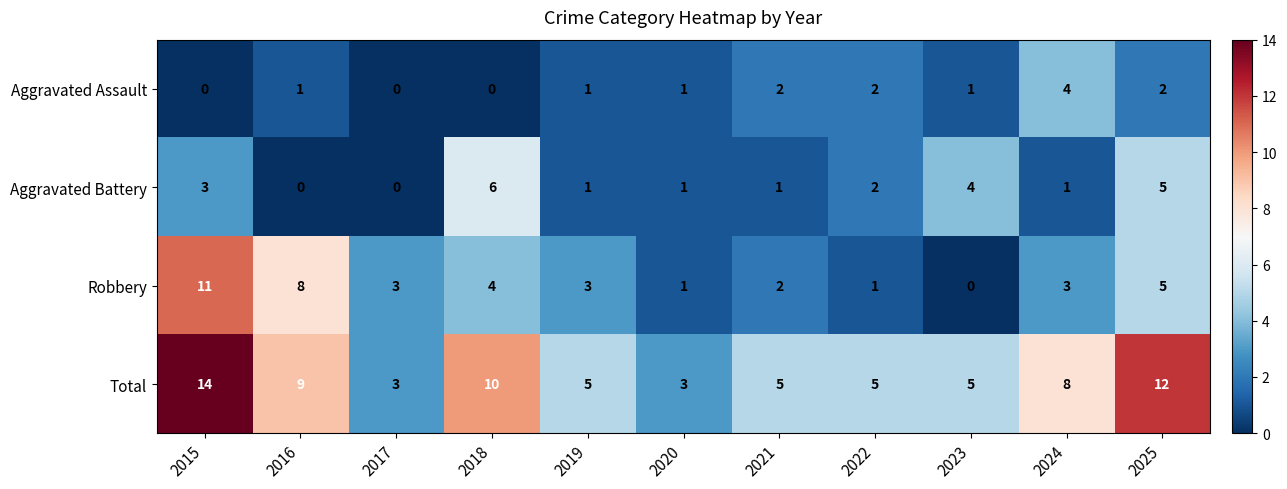

Count the Aggravated Battery values in the range 1 to 4.

7